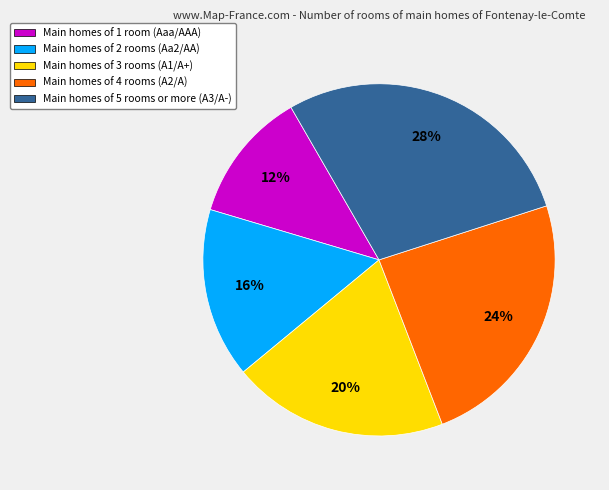

To the nearest percent, what is the difference between the largest and smallest slice percentages?

16%